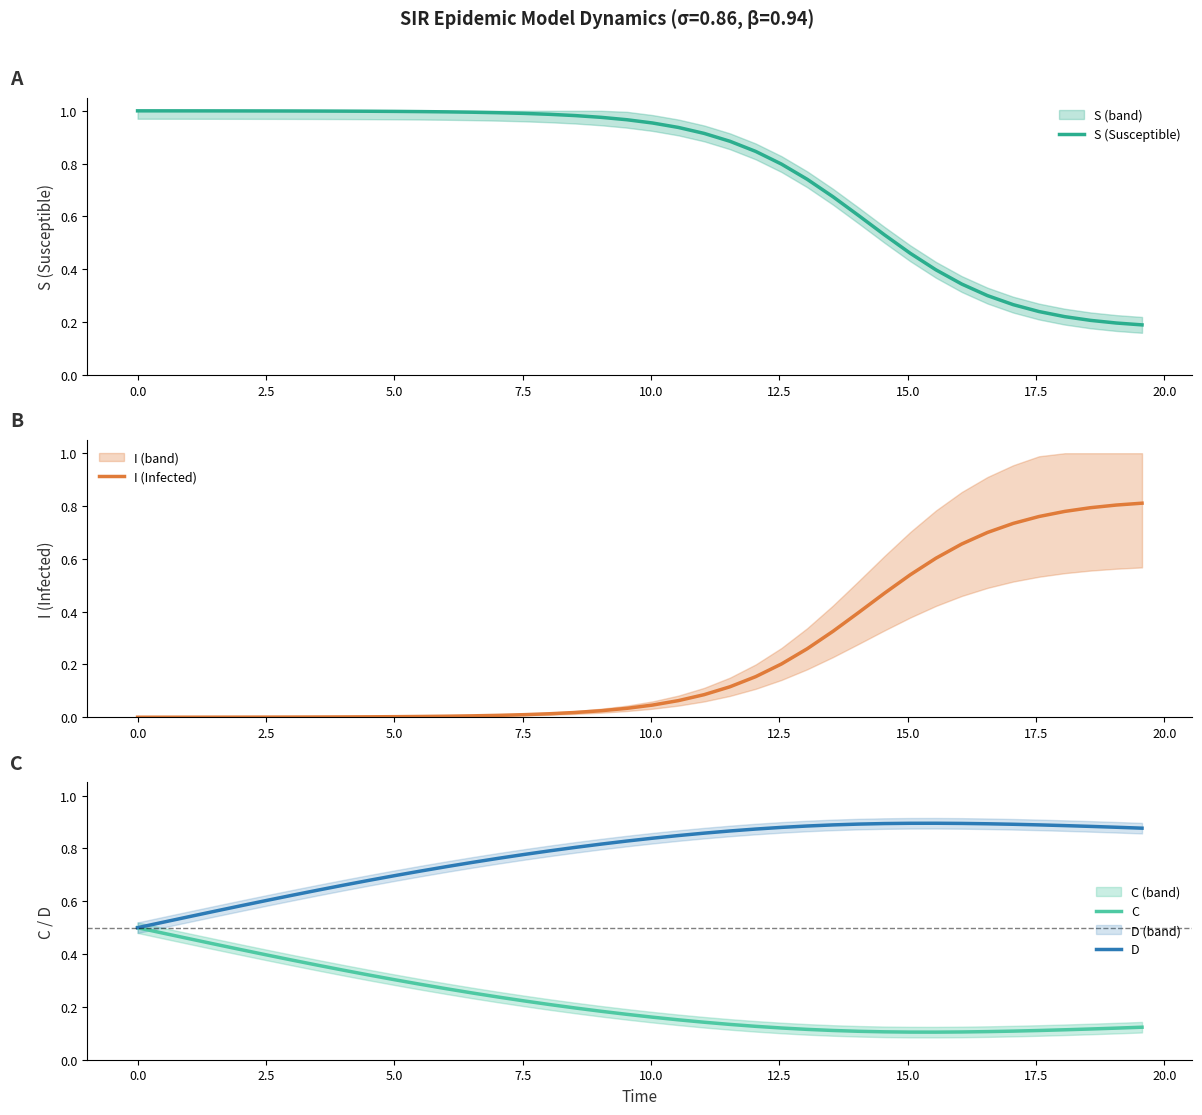

What is the difference between the second highest and minimum values in the D series?

0.4